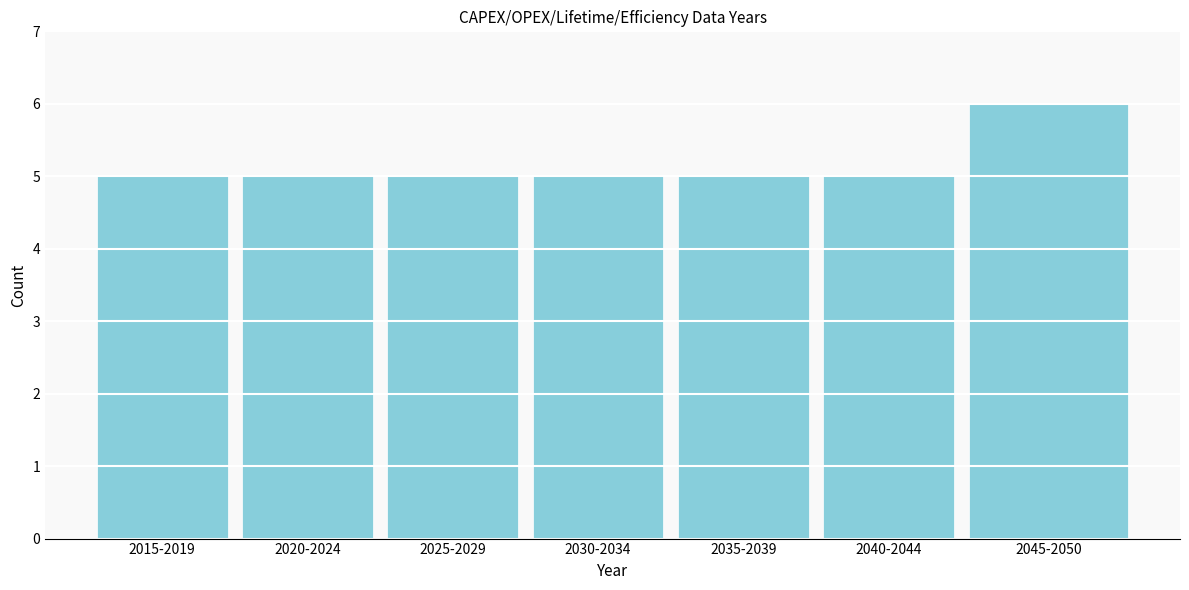

Reading left to right, what are all the values shown in this chart?

5	5	5	5	5	5	6